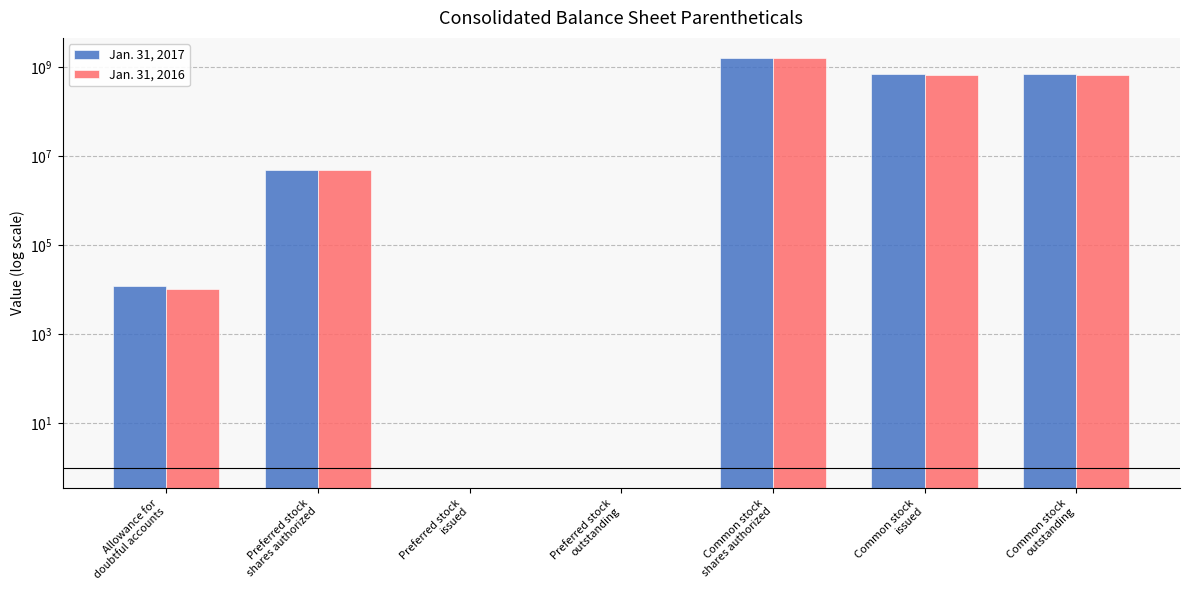

At which label is Jan. 31, 2016 closest to 800000000?

Common stock
issued